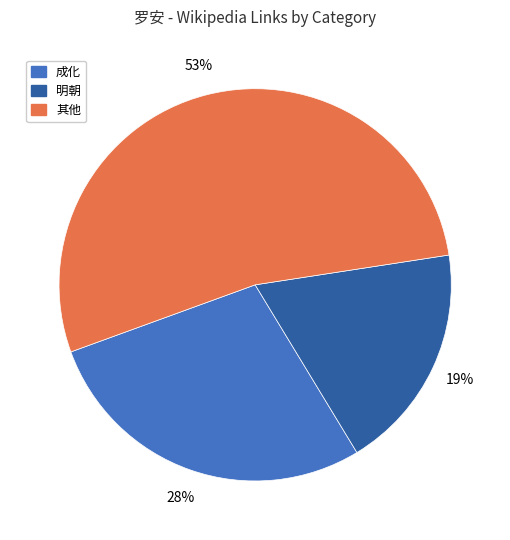

Count the number of slices in the pie.

3